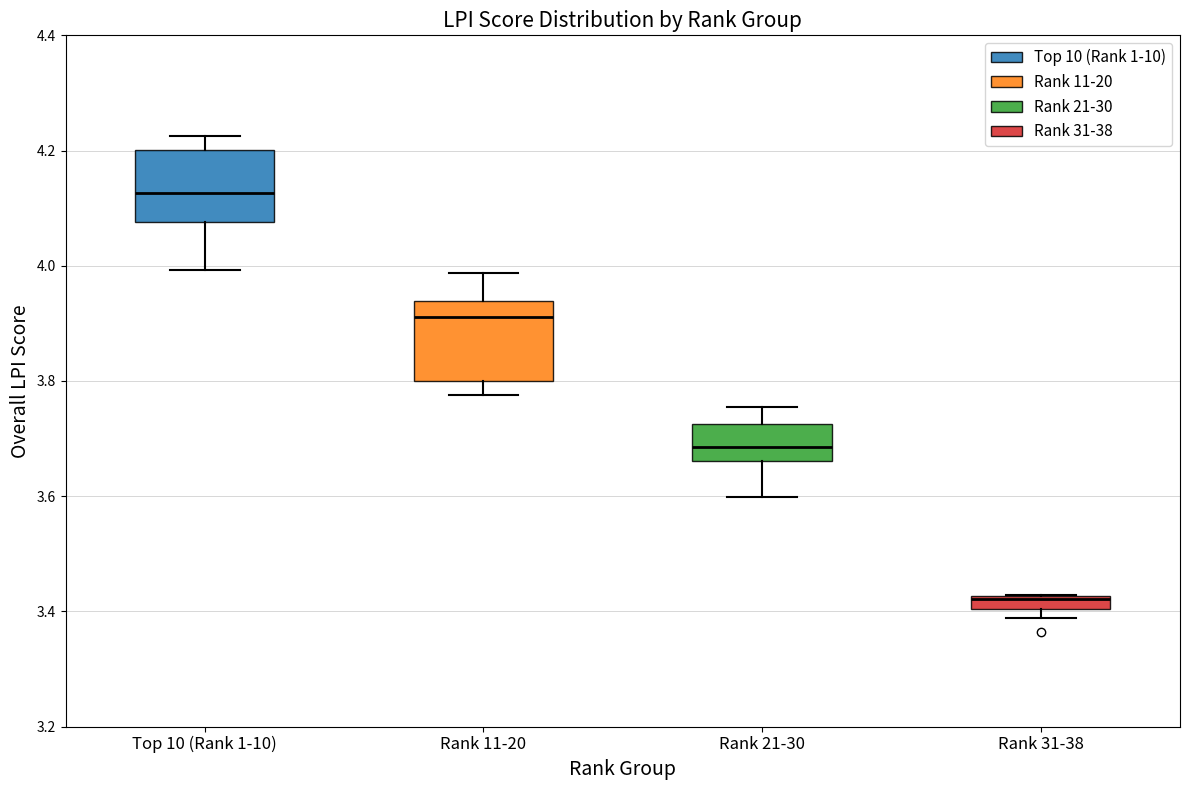

Where is the upper edge of the box for Rank 31-38 on the y-axis? The values are not printed on the chart, so give them approximately, as read against the axis.

3.42